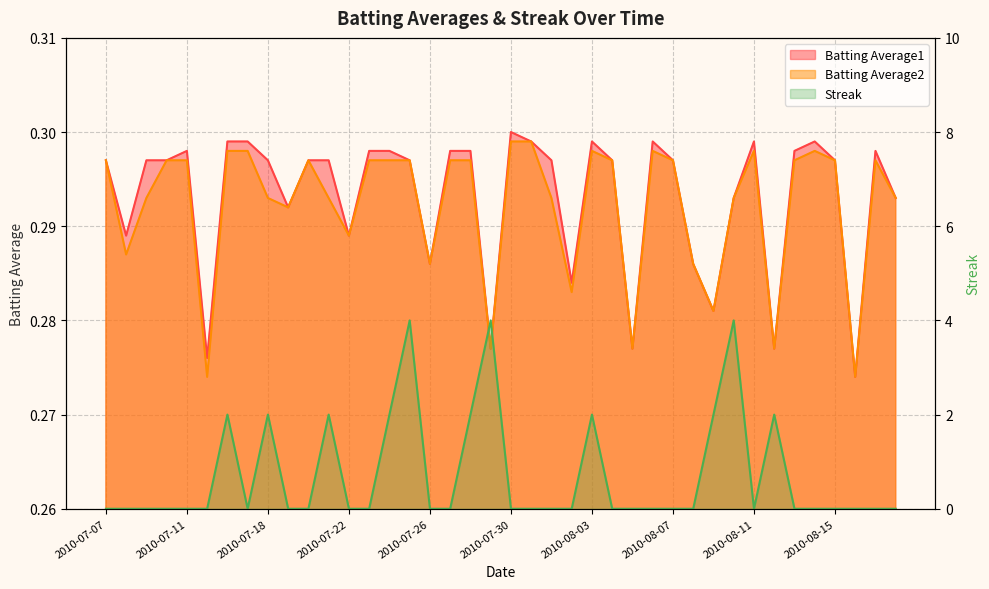

At which label is Batting Average1 closest to 0?

2010-08-16